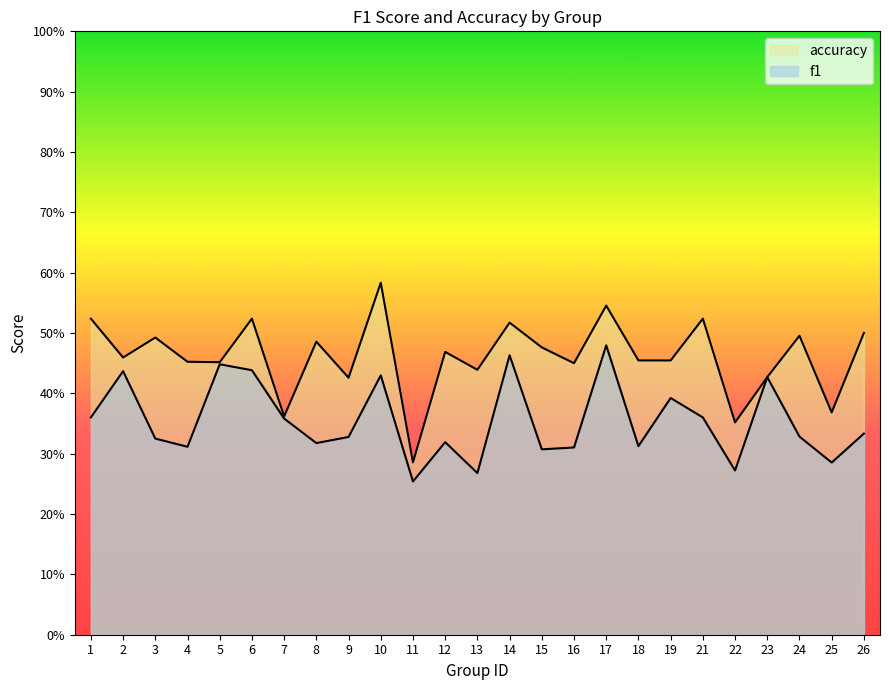

Reading left to right, what are all the values shown in this chart?

f1: 1=0.4	2=0.4	3=0.3	4=0.3	5=0.4	6=0.4	7=0.4	8=0.3	9=0.3	10=0.4	11=0.3	12=0.3	13=0.3	14=0.5	15=0.3	16=0.3	17=0.5	18=0.3	19=0.4	21=0.4	22=0.3	23=0.4	24=0.3	25=0.3	26=0.3
accuracy: 1=0.5	2=0.5	3=0.5	4=0.5	5=0.5	6=0.5	7=0.4	8=0.5	9=0.4	10=0.6	11=0.3	12=0.5	13=0.4	14=0.5	15=0.5	16=0.5	17=0.5	18=0.5	19=0.5	21=0.5	22=0.4	23=0.4	24=0.5	25=0.4	26=0.5